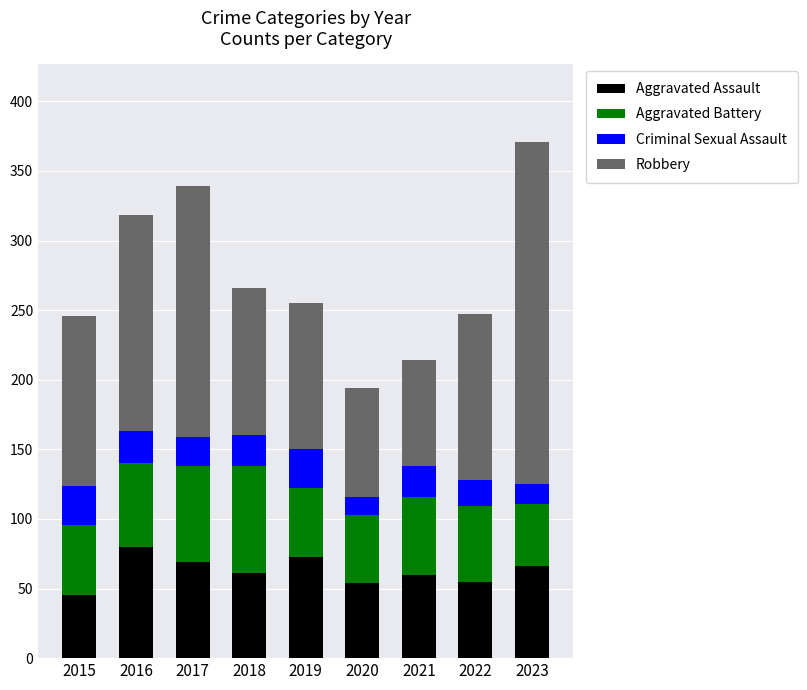

What is the difference between the Aggravated Assault values at 2022 and 2015?

10